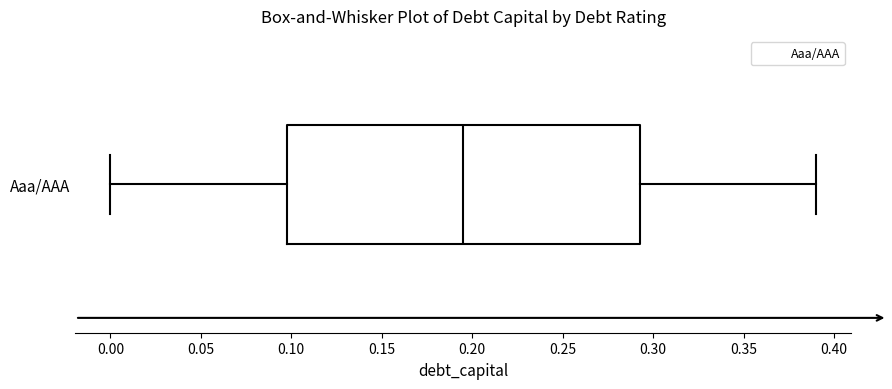

Transcribe this box plot: give where the median line is, the range the box spans, and where the two whiskers end, as read against the x-axis. The values are not printed on the chart, so give them approximately, as read against the axis.

median 0.195, box 0.100 to 0.295, whiskers 0.000 to 0.390